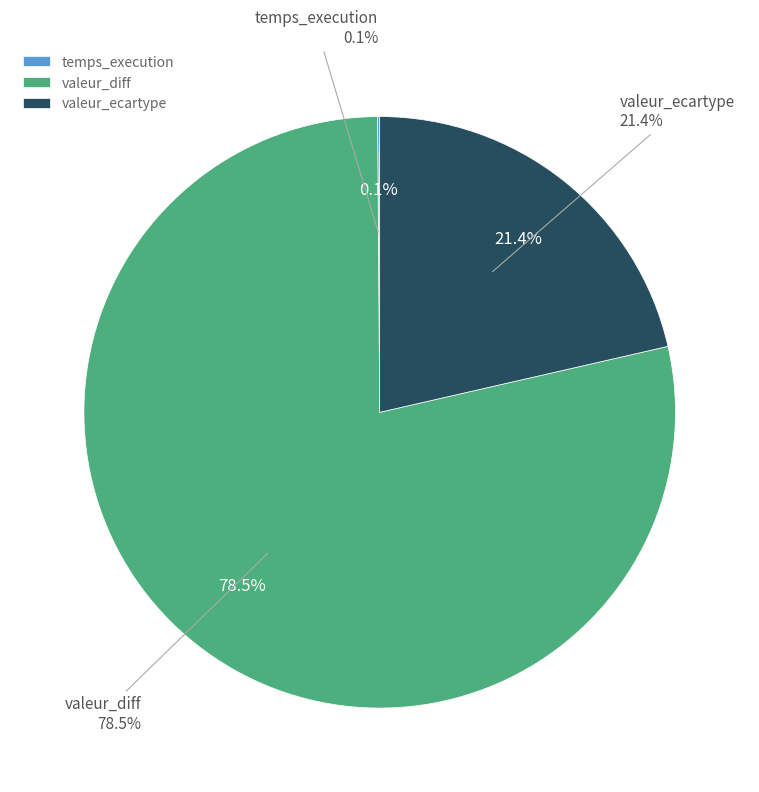

How many slices are in this pie chart?

3